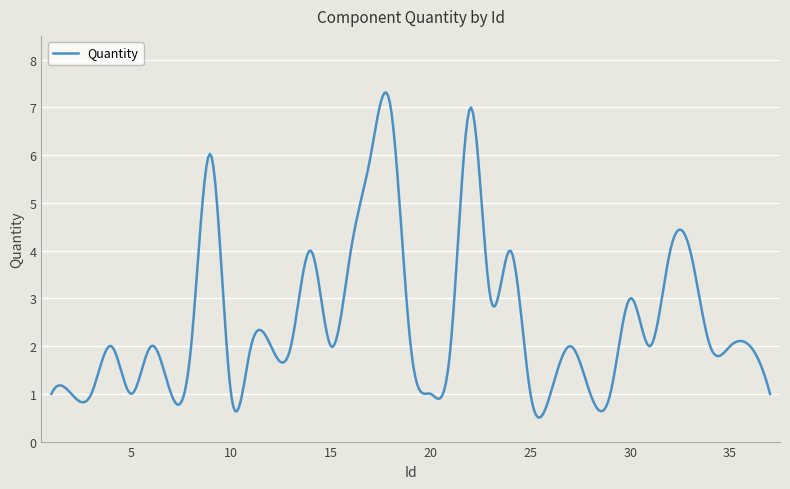

How many lines are shown in the chart?

1